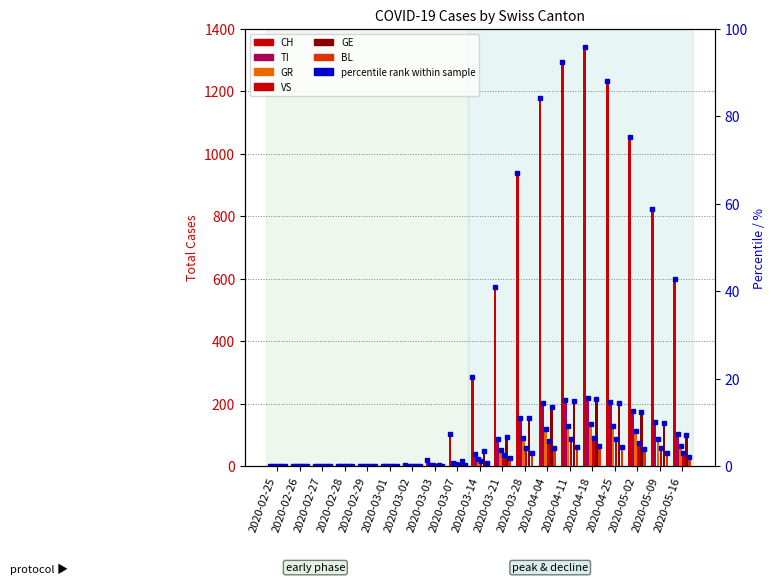

At 2020-03-02, list the series in order from largest to smallest.

CH, GE, TI, GR, VS, BL